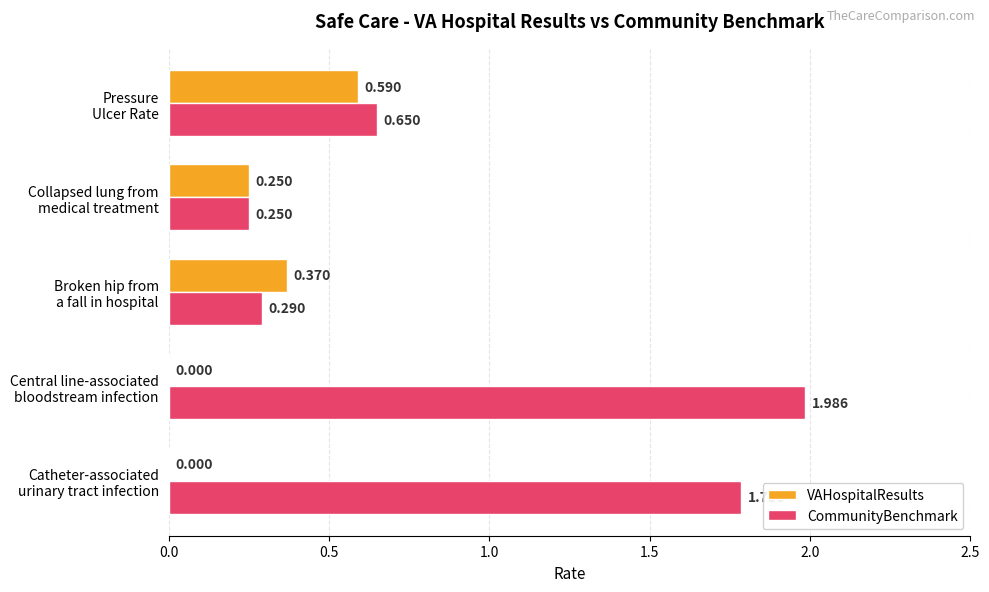

Which series has the largest total across all categories?

CommunityBenchmark